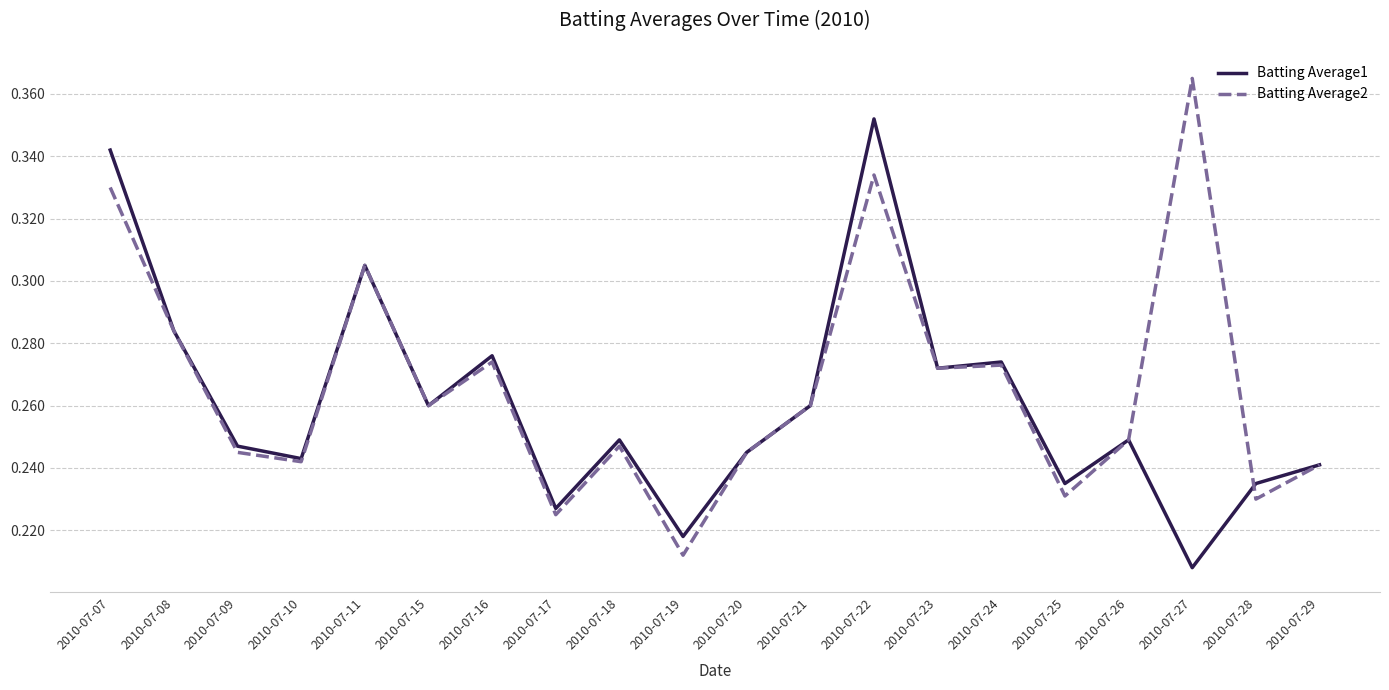

At which label does Batting Average1 reach its minimum?

2010-07-27